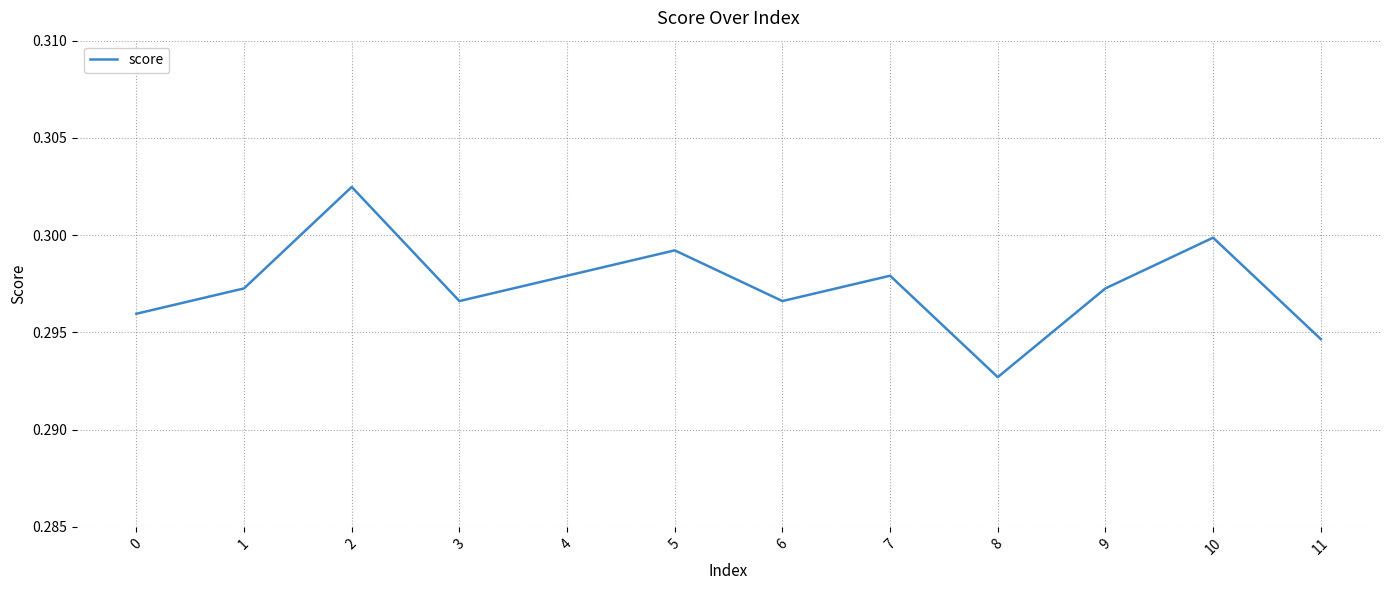

Is it true that the value at 11 is 0.3?

True